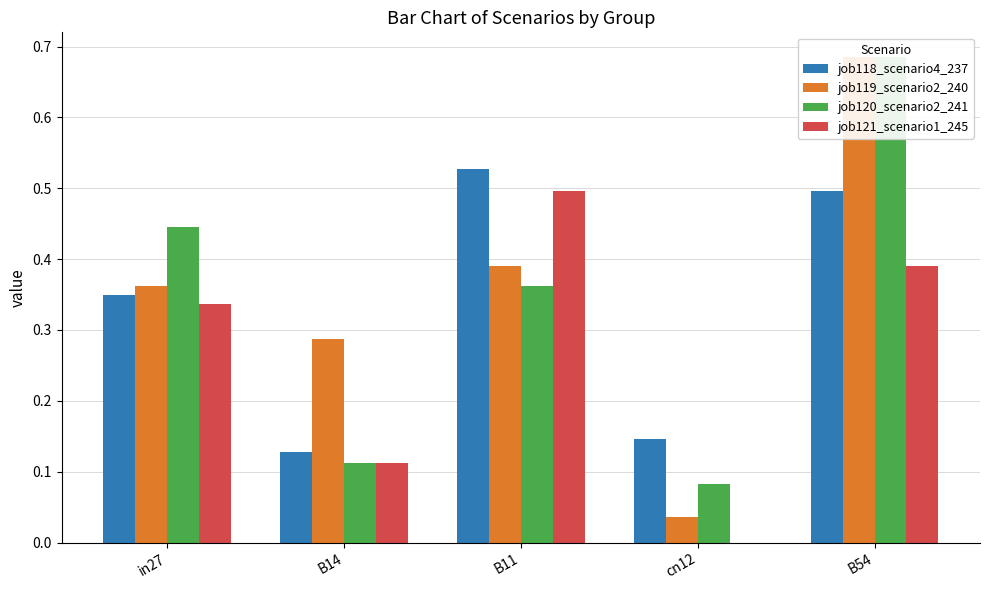

What is the difference between the maximum and minimum values in the job121_scenario1_245 series?

0.5